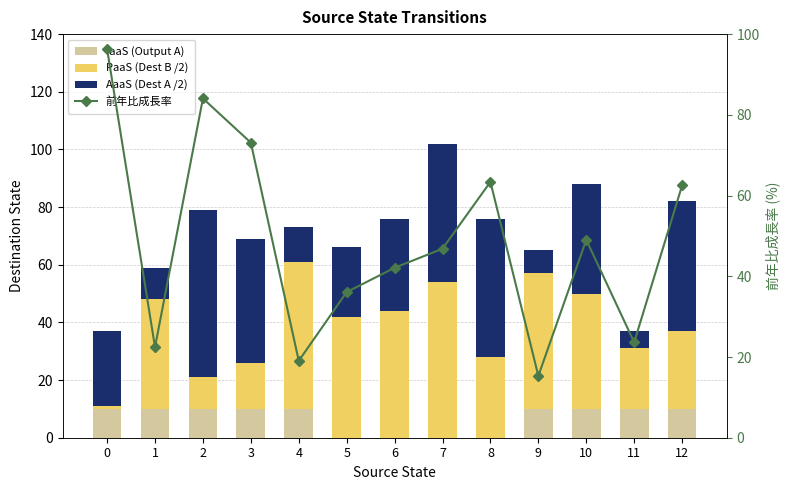

What is the value of the PaaS (Dest B /2) bar at the 12th from the left?

21.0